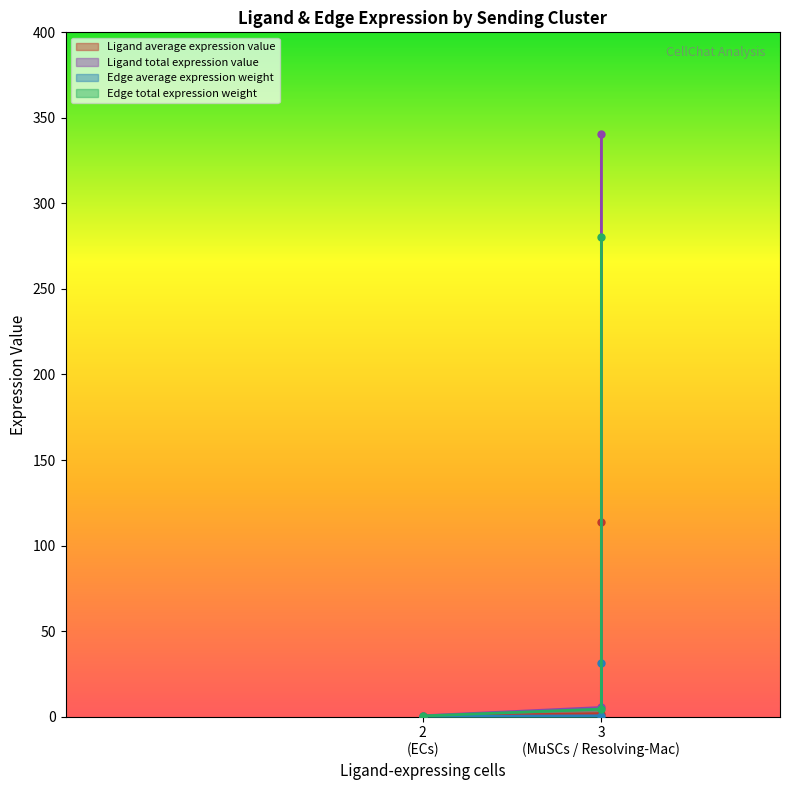

At which category is the sum across all series the highest?

3 (MuSCs / Resolving-Mac)